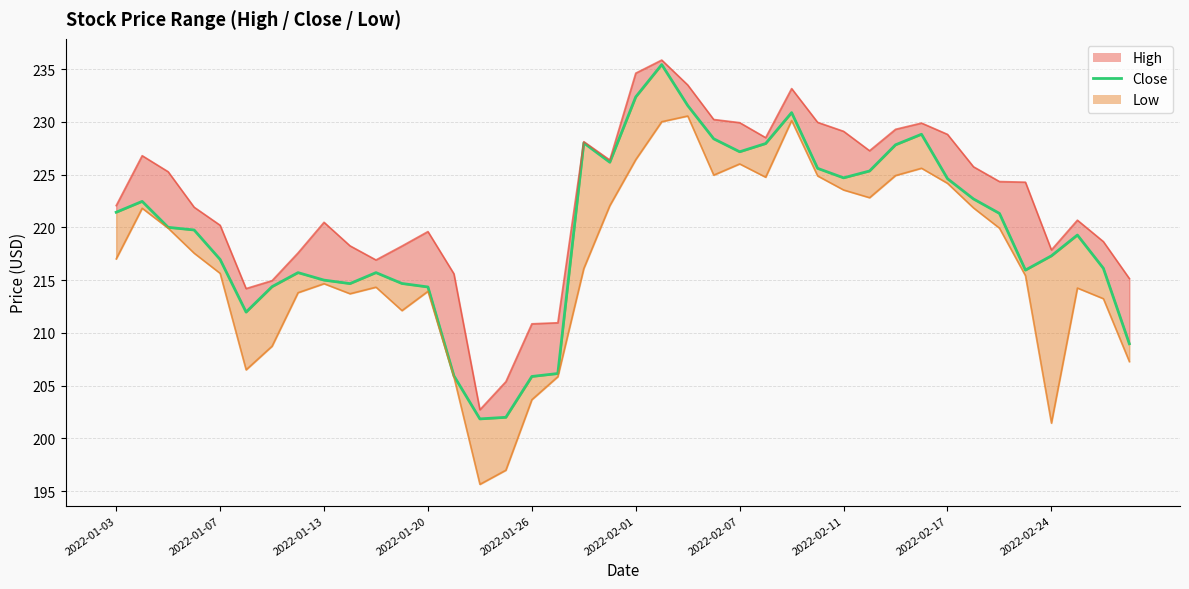

The value of Low at 2022-02-02 is 230.0. True or false?

True